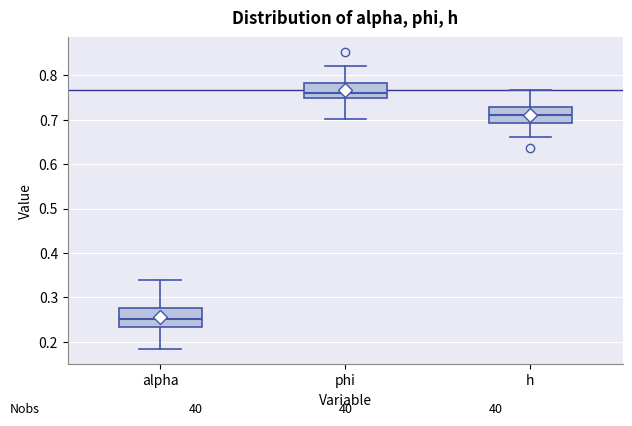

Reading left to right, transcribe this box plot: for each box, give where its median line is, the range the box spans, and where its two whiskers end, as read against the y-axis. The values are not printed on the chart, so give them approximately, as read against the axis.

alpha: median 0.25, box 0.23 to 0.28, whiskers 0.18 to 0.34
phi: median 0.76, box 0.75 to 0.78, whiskers 0.70 to 0.82
h: median 0.71, box 0.69 to 0.73, whiskers 0.66 to 0.77